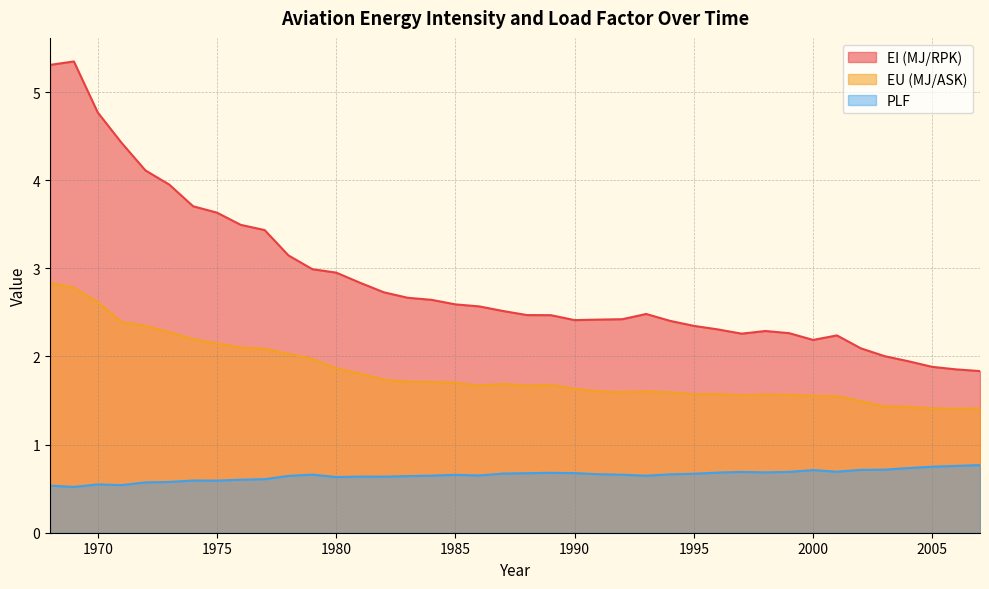

What is the value of the EI (MJ/RPK) point at the 18th from the left?

2.6